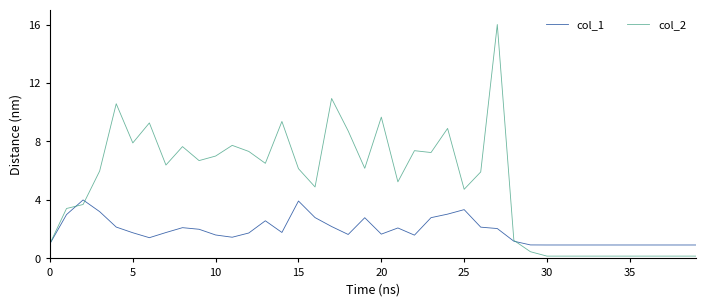

List the series in order of their peak value, lowest first.

col_1, col_2